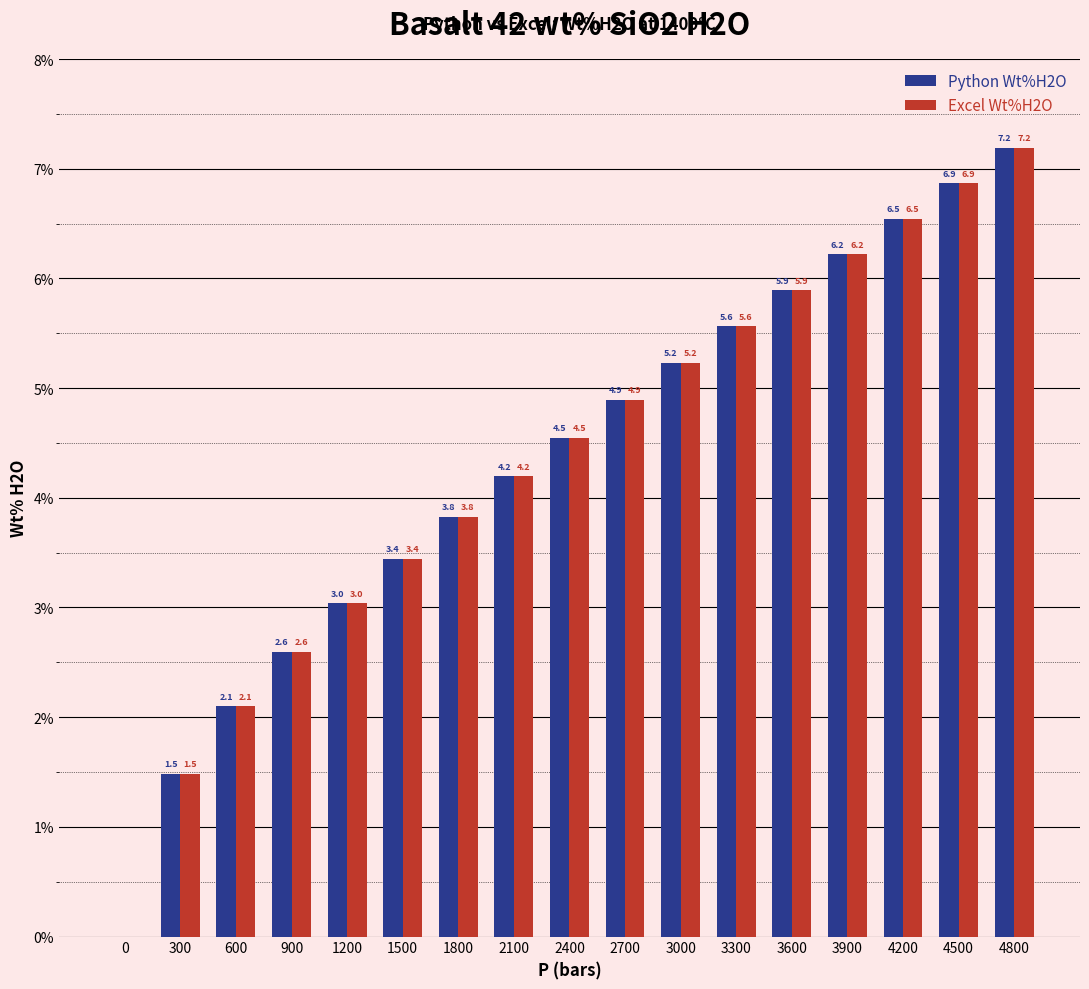

Is the value of Excel Wt%H2O at 900 greater than the value of Python Wt%H2O at 3300?

No